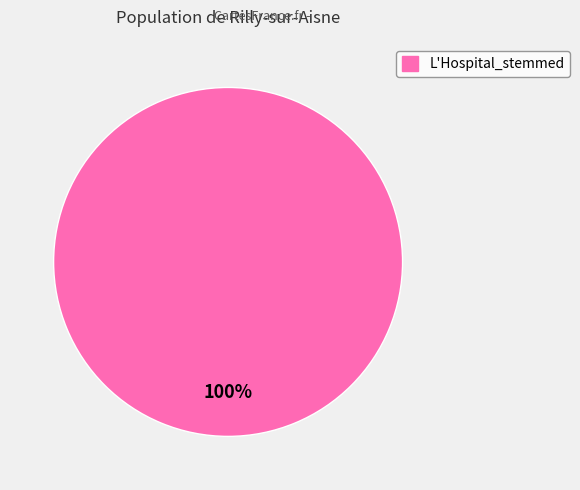

Is there a majority slice in this chart?

Yes